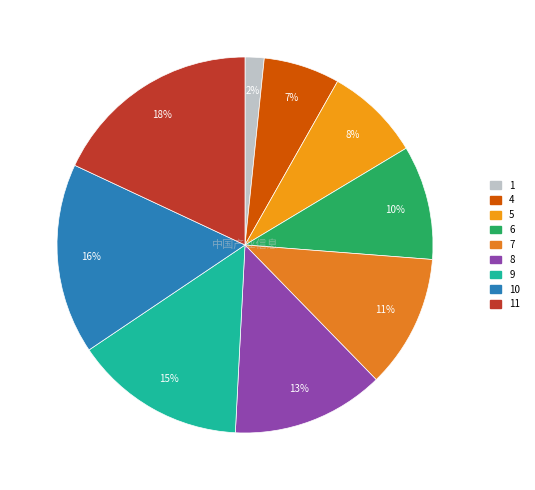

How many slices are in this pie chart?

9